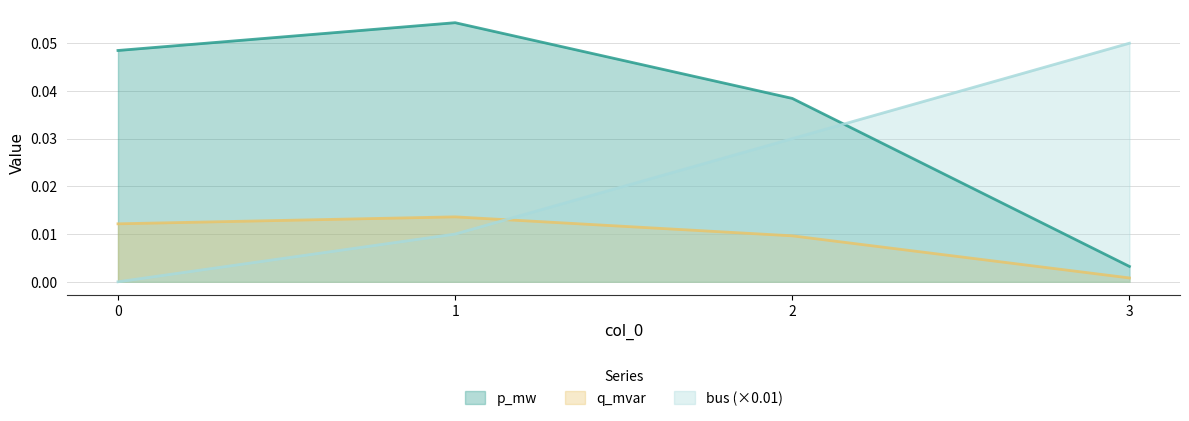

At 0, list the series in order from smallest to largest.

bus (×0.01), q_mvar, p_mw